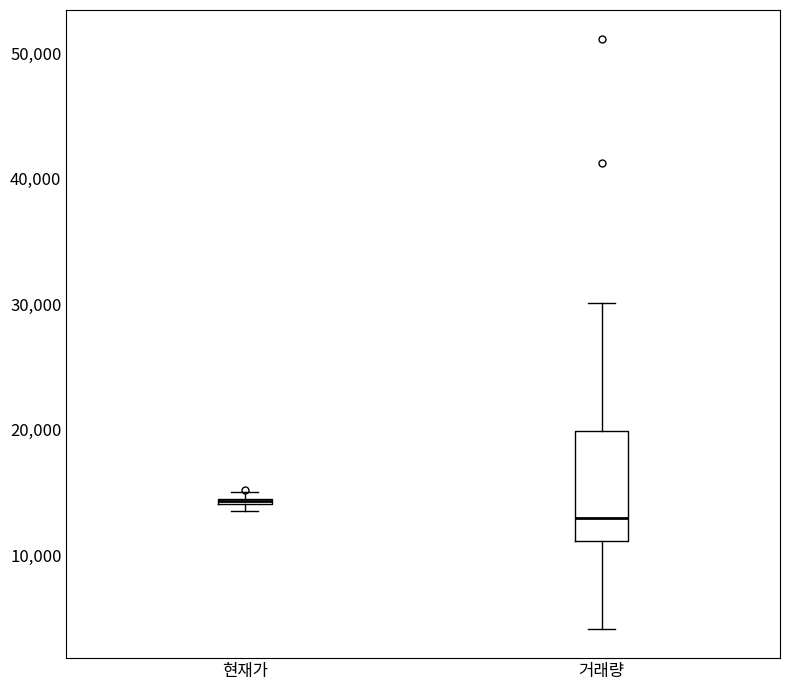

Comparing the boxes themselves (not the whiskers), which one is the tallest?

거래량